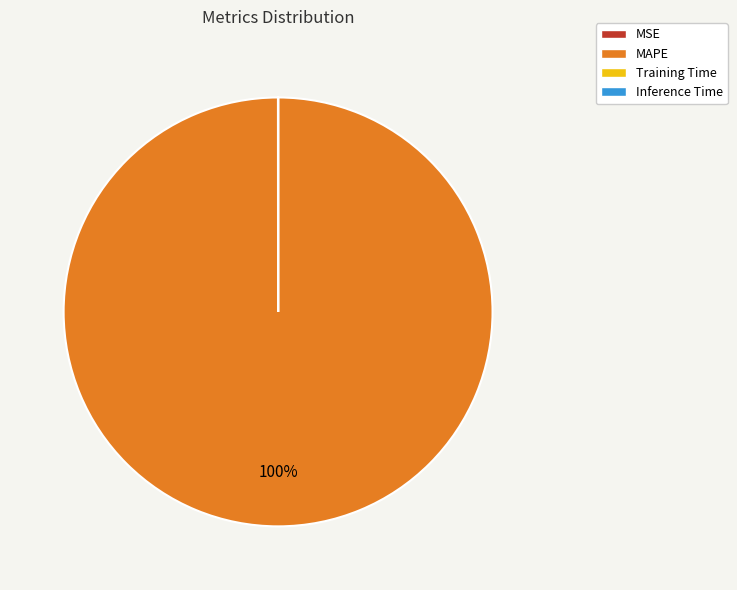

To the nearest percent, what is the average slice percentage?

25%